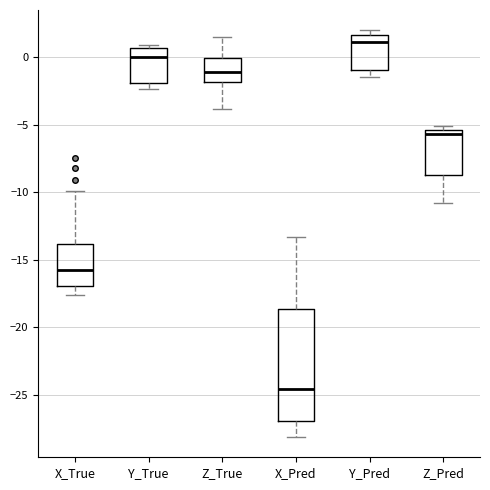

Reading left to right, read every box against the y-axis: the position of its median line, the range the box covers, and the ends of its whiskers. The values are not printed on the chart, so give them approximately, as read against the axis.

X_True: median -15.5, box -17.0 to -14.0, whiskers -17.5 to -10.0
Y_True: median 0.0, box -2.0 to 0.5, whiskers -2.5 to 1.0
Z_True: median -1.0, box -2.0 to 0.0, whiskers -4.0 to 1.5
X_Pred: median -24.5, box -27.0 to -18.5, whiskers -28.0 to -13.5
Y_Pred: median 1.0, box -1.0 to 1.5, whiskers -1.5 to 2.0
Z_Pred: median -5.5 (just below the box's upper edge), box -8.5 to -5.5, whiskers -11.0 to -5.0